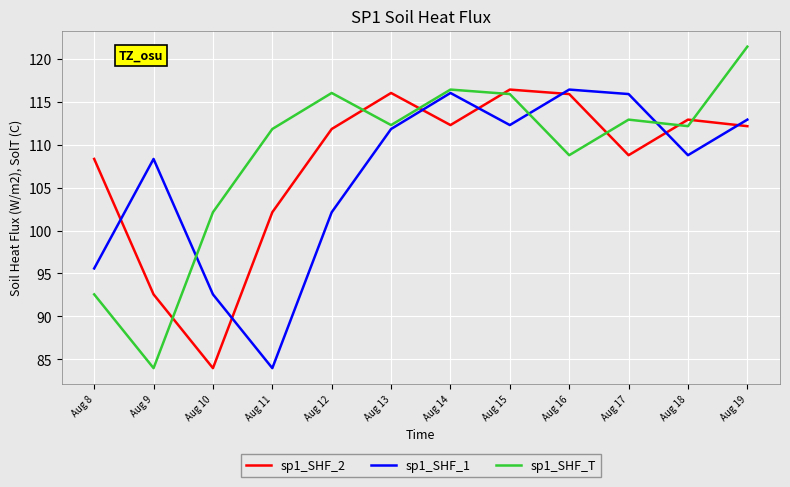

Which series has the largest total across all categories?

sp1_SHF_T